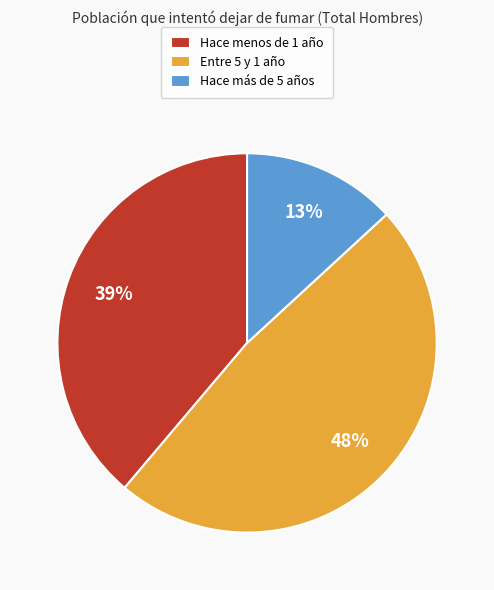

Count the number of slices in the pie.

3